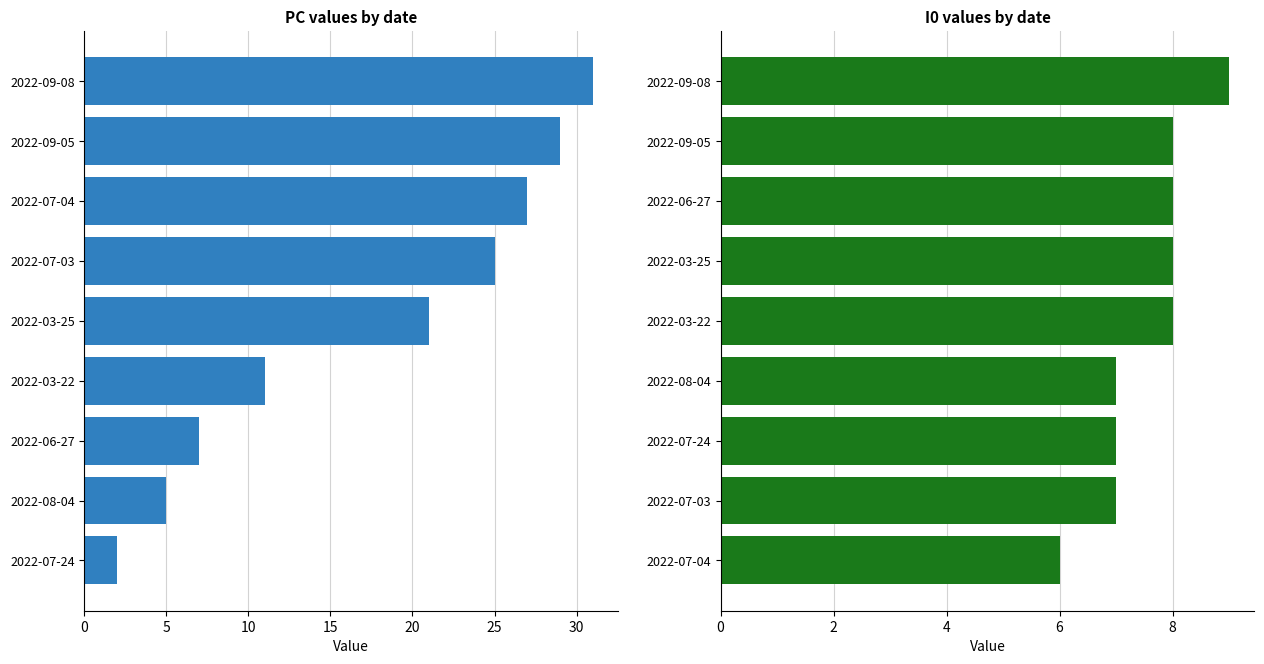

Reading left to right, extract all data points from this chart.

PC: 31	29	27	25	21	11	7	5	2
I0: 9	8	8	8	8	7	7	7	6